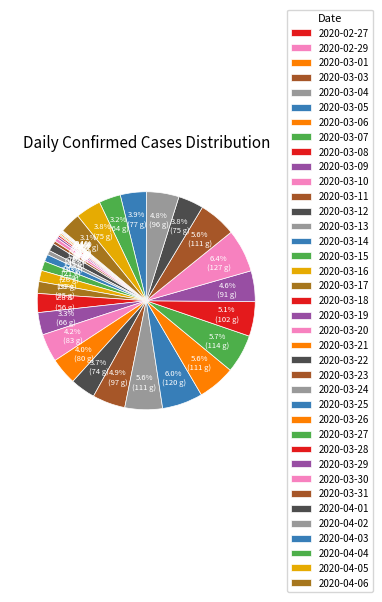

What percentage is the 2020-03-12 slice, to the nearest percent?

1%